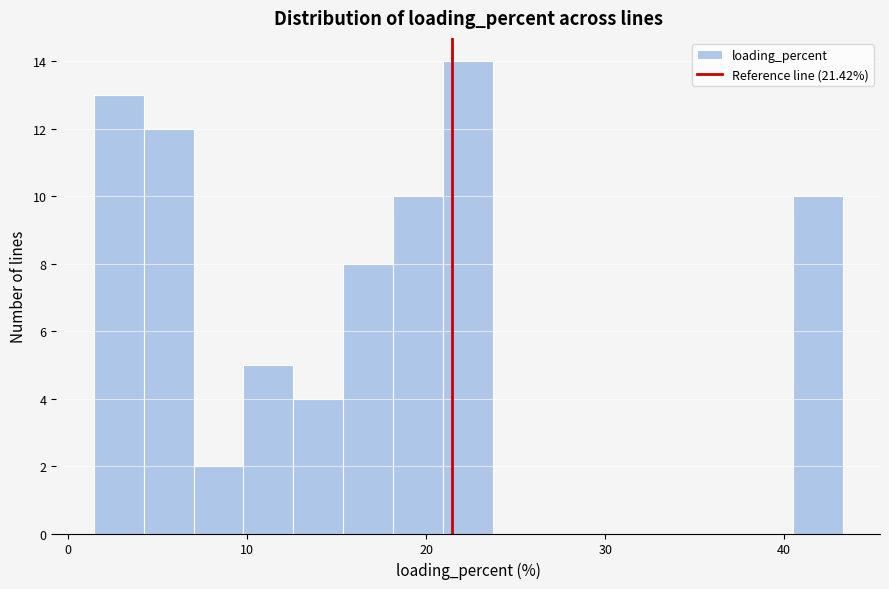

Around what value on the x-axis is the tallest bar? Give the approximate position of its centre, as read against the axis.

22